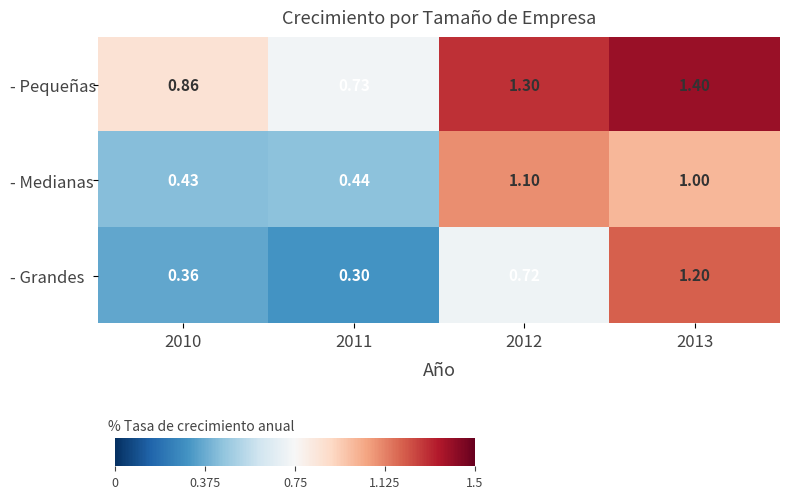

Which series changed the most between 2010 and 2013?

- Grandes